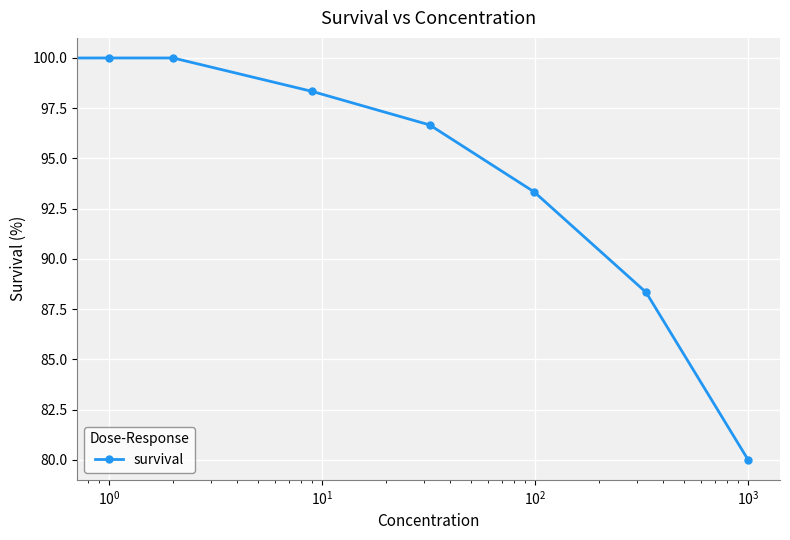

Reading left to right, transcribe all the data shown in this chart.

95.0	100.0	100.0	98.3	96.7	93.3	88.3	80.0